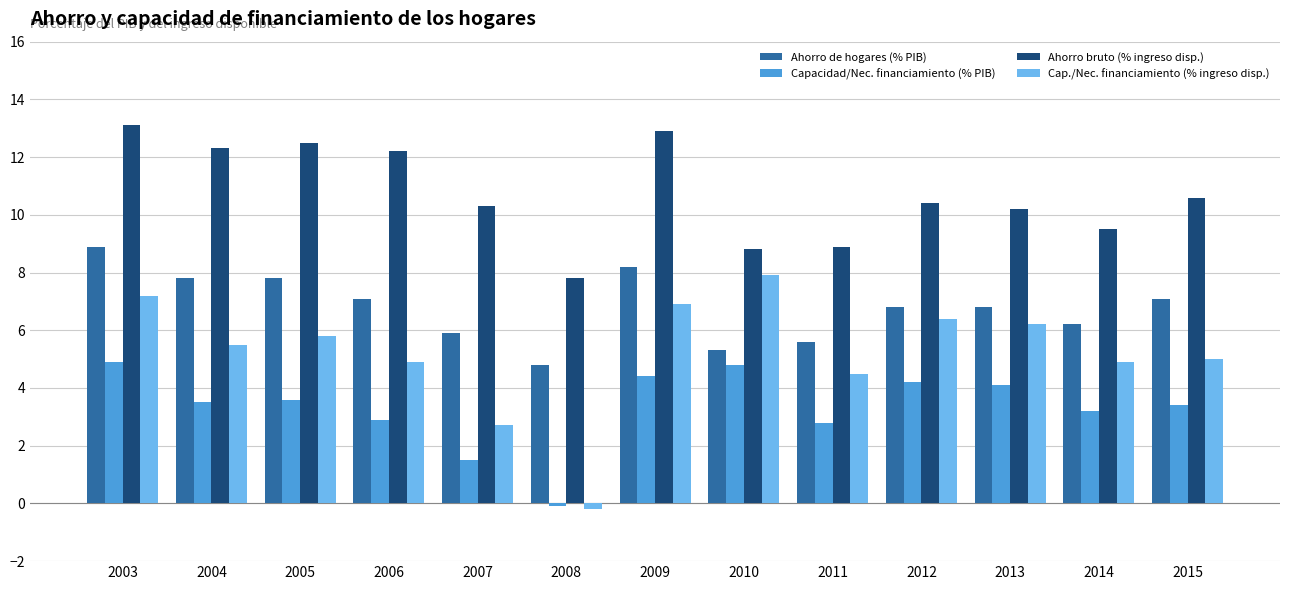

Which series has the largest range (max minus min)?

Cap./Nec. financiamiento (% ingreso disp.)